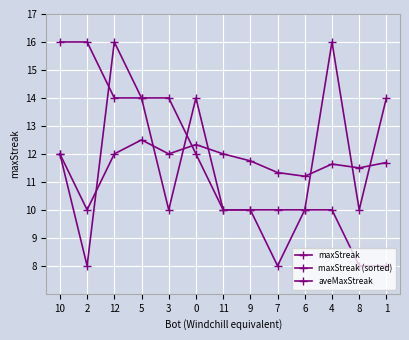

What position from the left is 9?

8